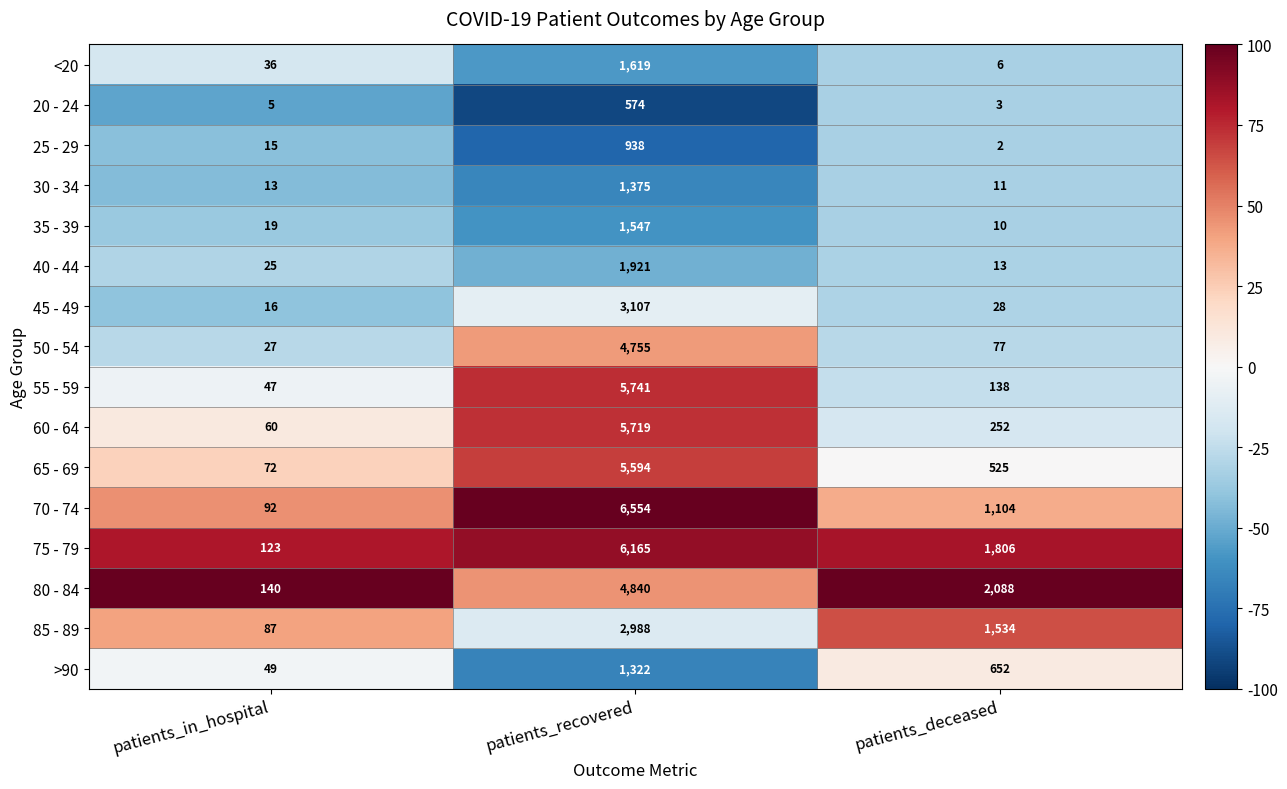

Which label corresponds to the smallest value in the chart?

patients_deceased